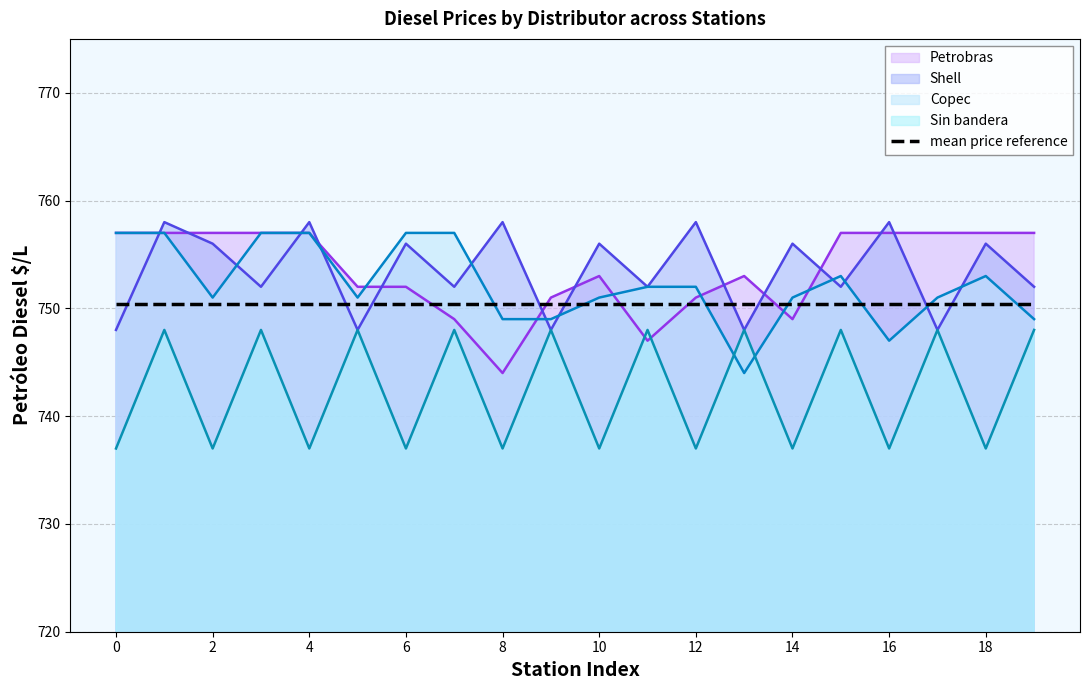

At which category is the sum across all series the highest?

Petrobras